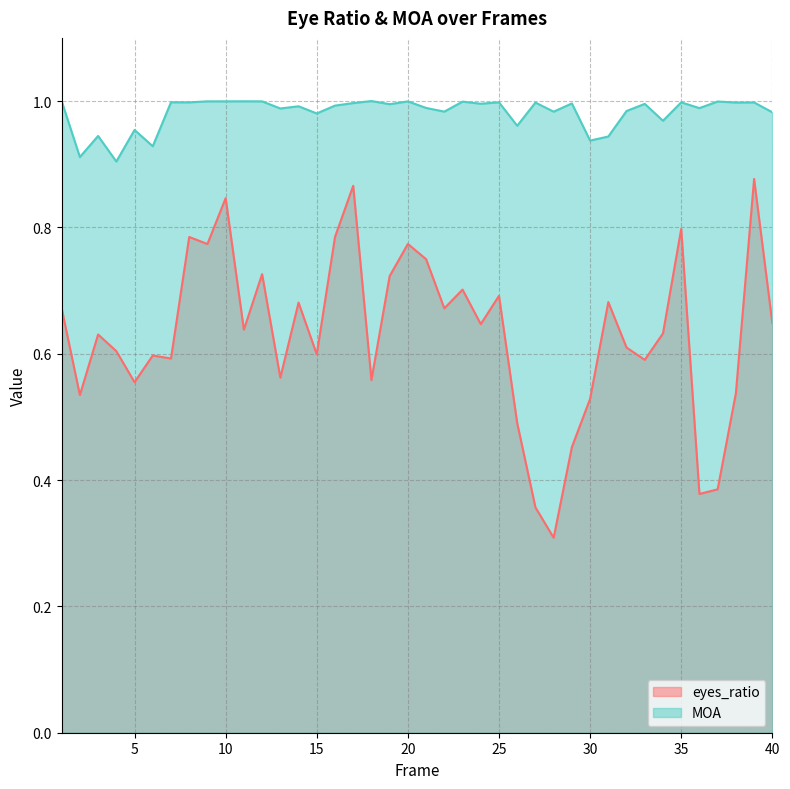

At how many categories does at least one series exceed 0?

40